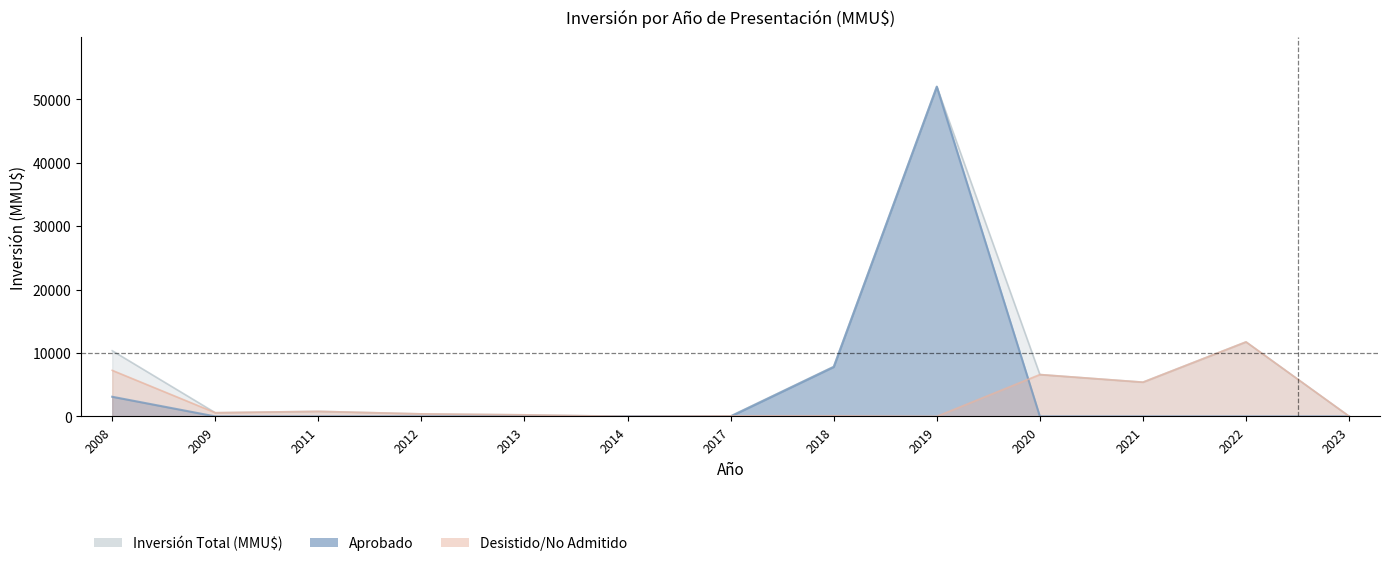

Rank the categories by Inversión Total (MMU$) value from highest to lowest.

2019, 2022, 2008, 2018, 2020, 2021, 2011, 2009, 2012, 2013, 2017, 2023, 2014